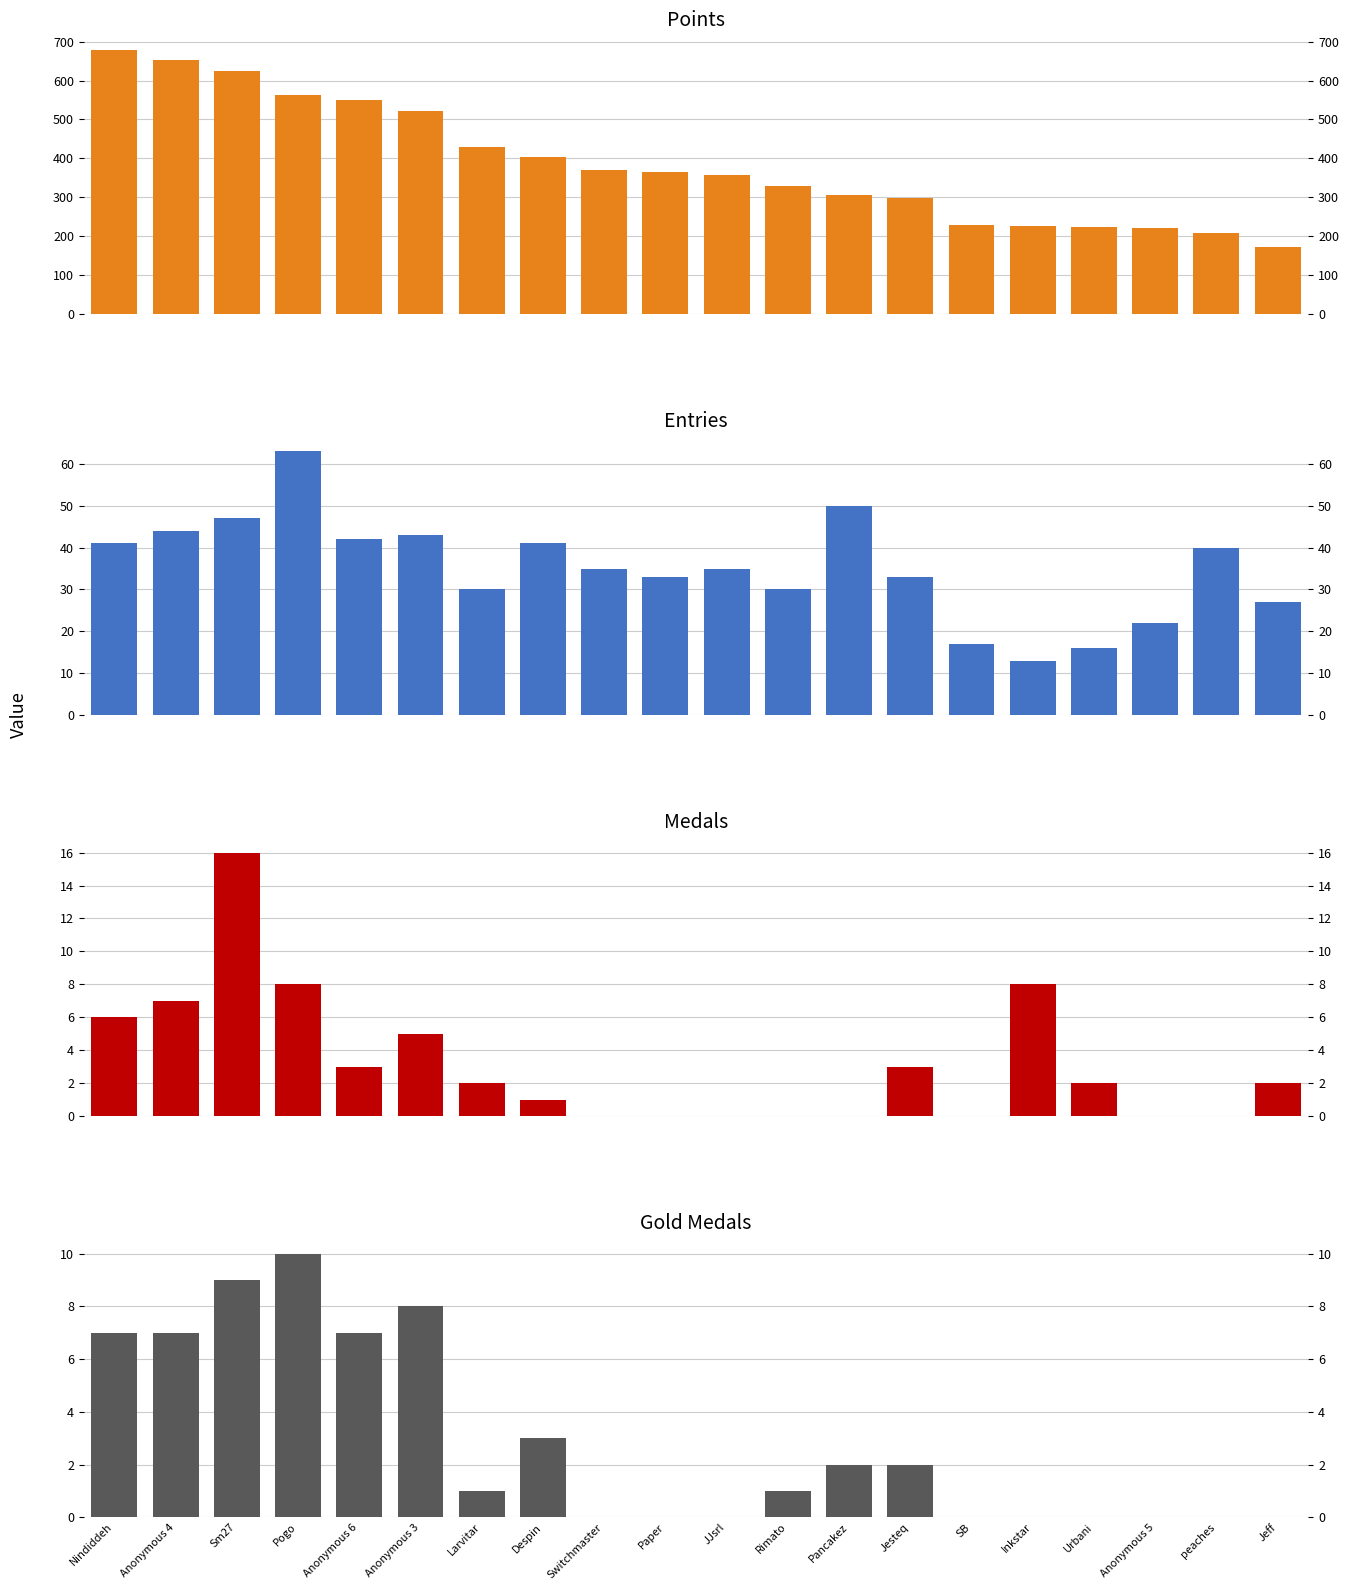

What is the difference between the highest and lowest values at Jesteq?

295